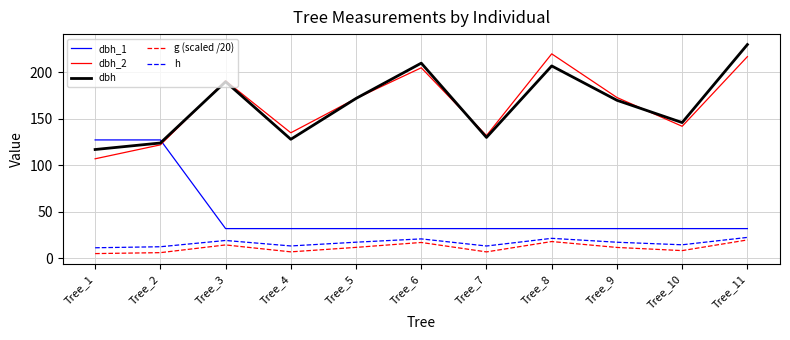

After their last crossing, which series has the higher values: dbh_1 or dbh_2?

dbh_2